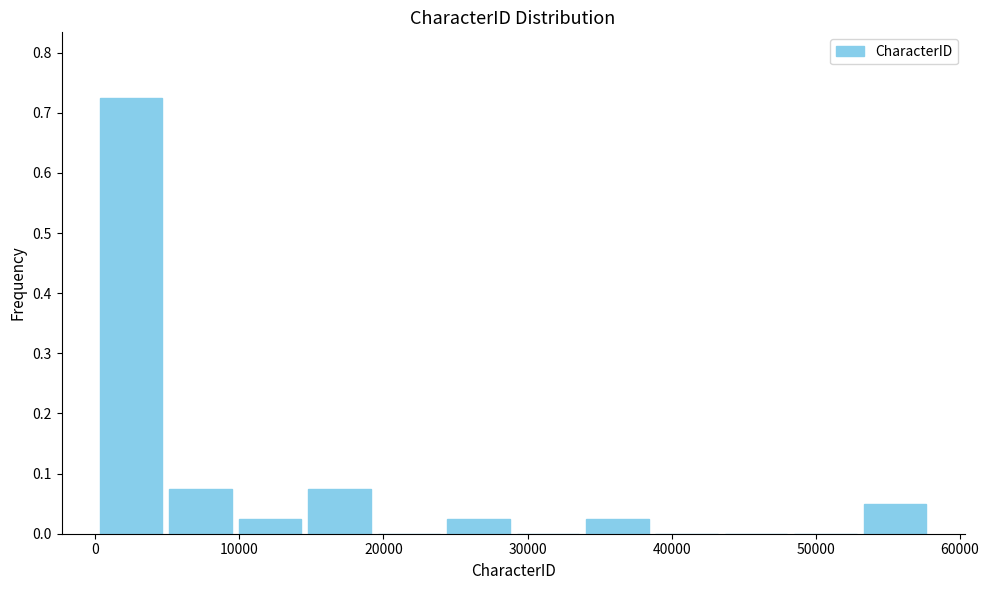

Reading left to right, transcribe this chart: for each bar, give the range it covers on the x-axis and its height. Neither the bar edges nor the heights are printed on the chart, so give them approximately, as read against the axes.

0 to 5000: 0.73
5000 to 10000: 0.08
10000 to 15000: 0.03
15000 to 19000: 0.08
19000 to 24000: 0
24000 to 29000: 0.03
29000 to 34000: 0
34000 to 39000: 0.03
39000 to 43000: 0
43000 to 48000: 0
48000 to 53000: 0
53000 to 58000: 0.05